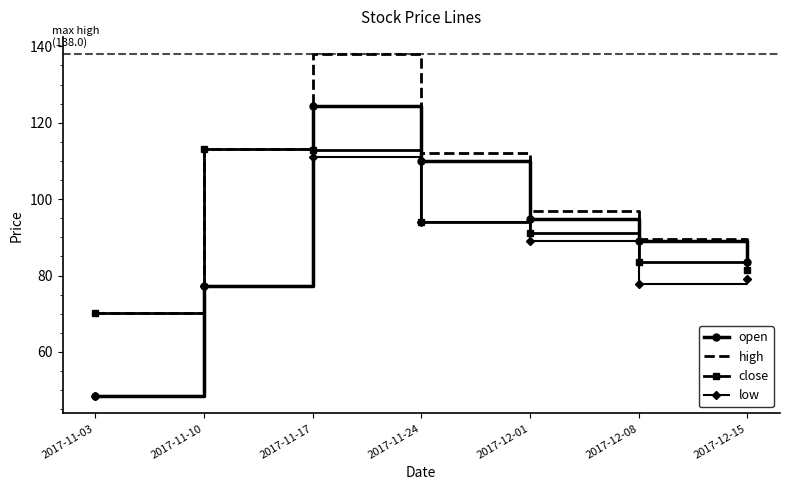

True or false: close and open cross at least once.

True